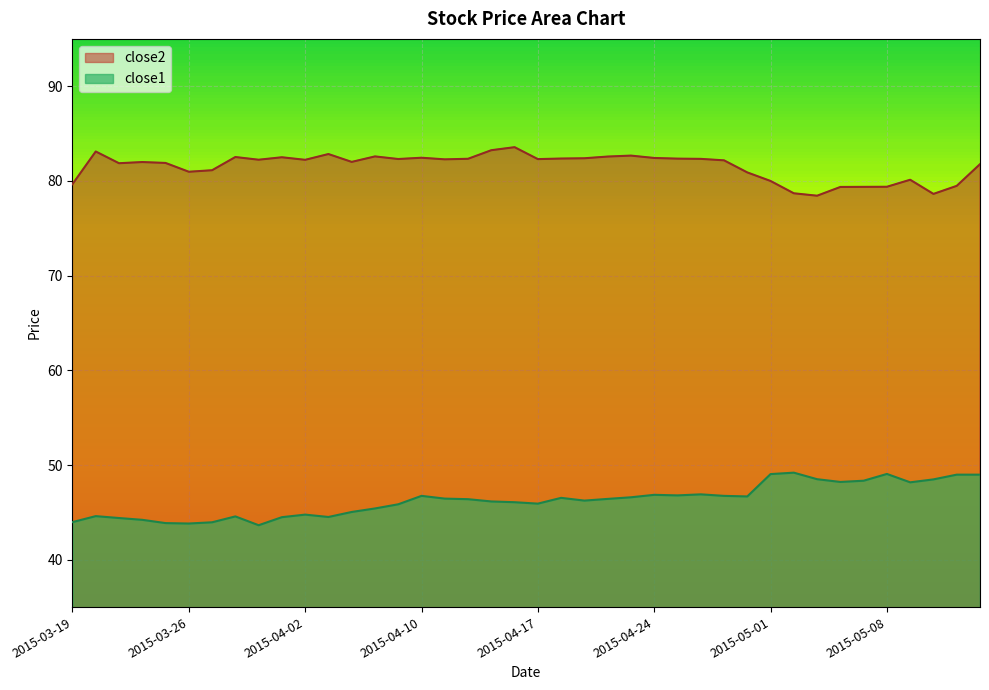

What is the maximum value shown in the chart?

83.6